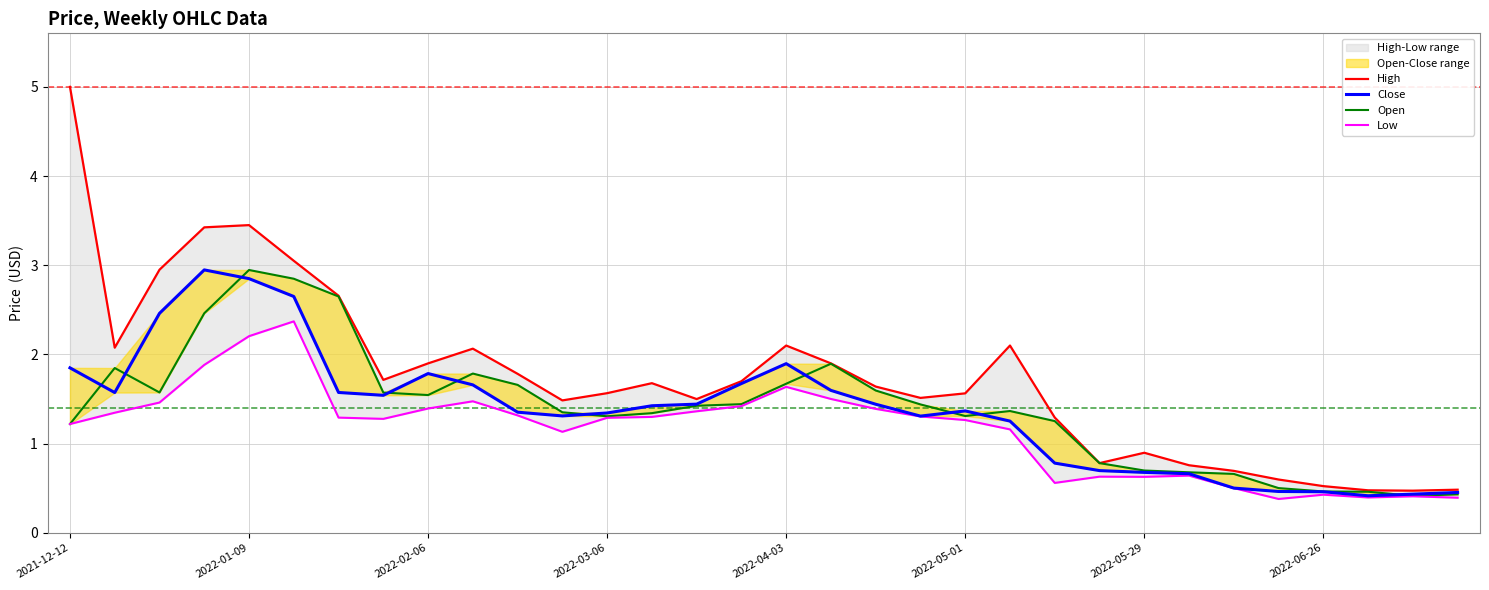

What position from the left is 2022-01-09?

2